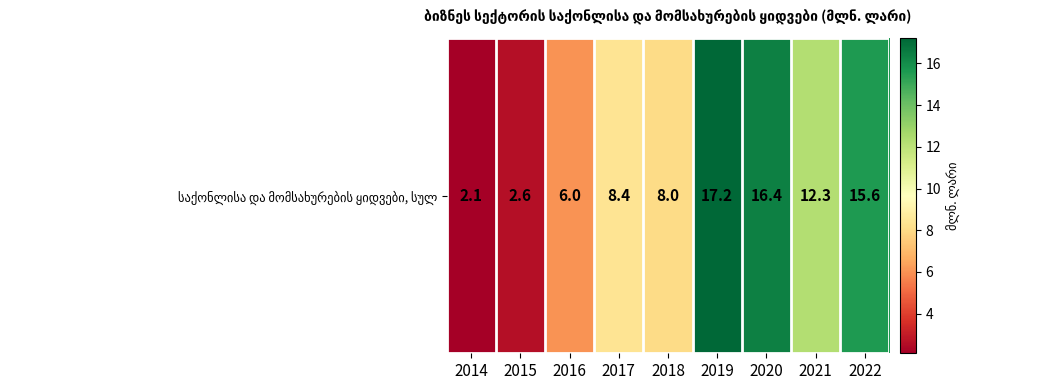

The chart shows a value of 24.7 at 2022. True or false?

False